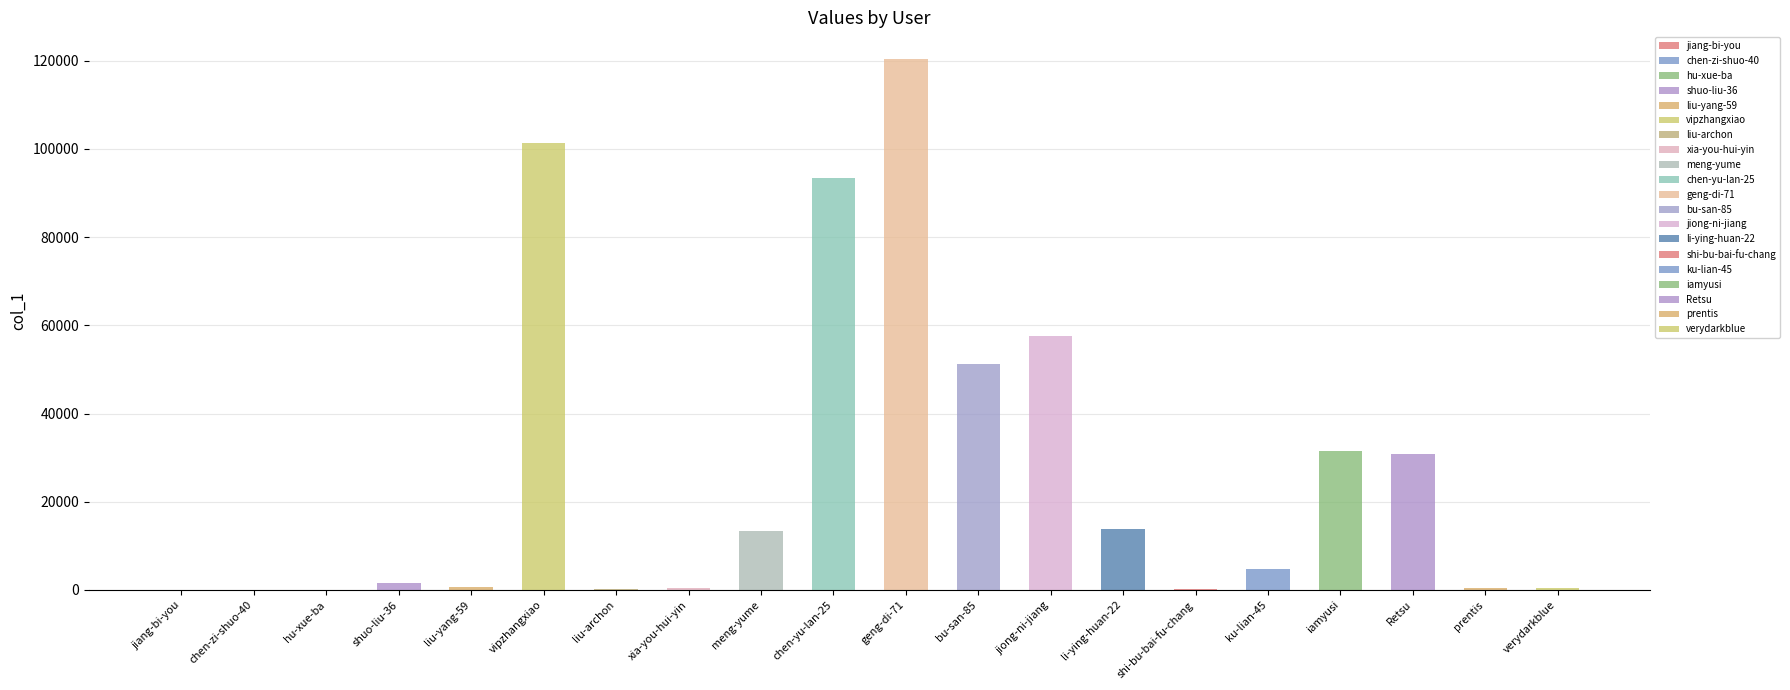

List the labels in order of value, smallest first.

jiang-bi-you, chen-zi-shuo-40, hu-xue-ba, liu-archon, shi-bu-bai-fu-chang, prentis, verydarkblue, xia-you-hui-yin, liu-yang-59, shuo-liu-36, ku-lian-45, meng-yume, li-ying-huan-22, Retsu, iamyusi, bu-san-85, jiong-ni-jiang, chen-yu-lan-25, vipzhangxiao, geng-di-71